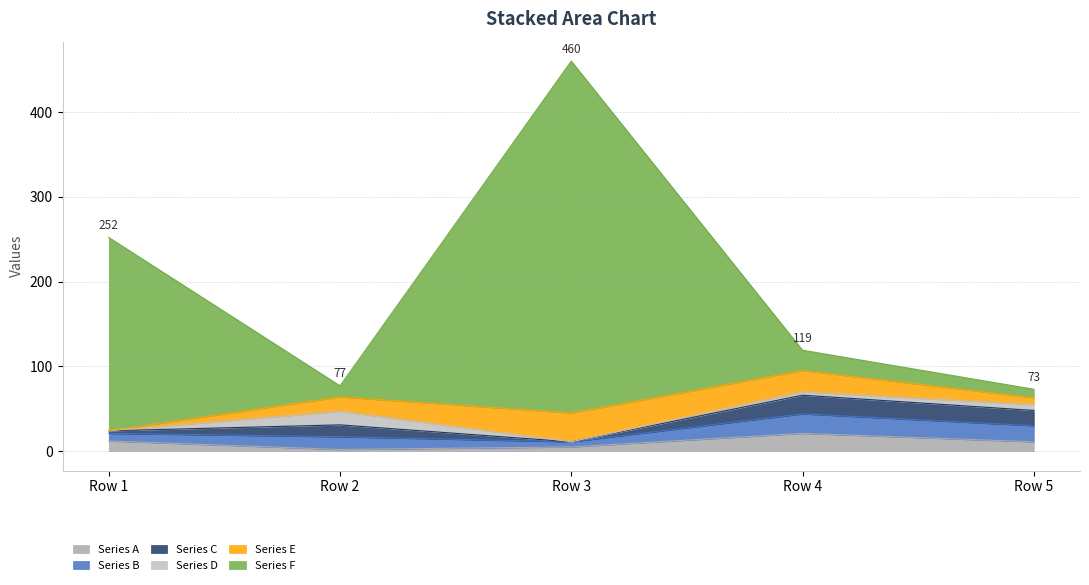

At which category does Series A reach its first local valley?

Row 2